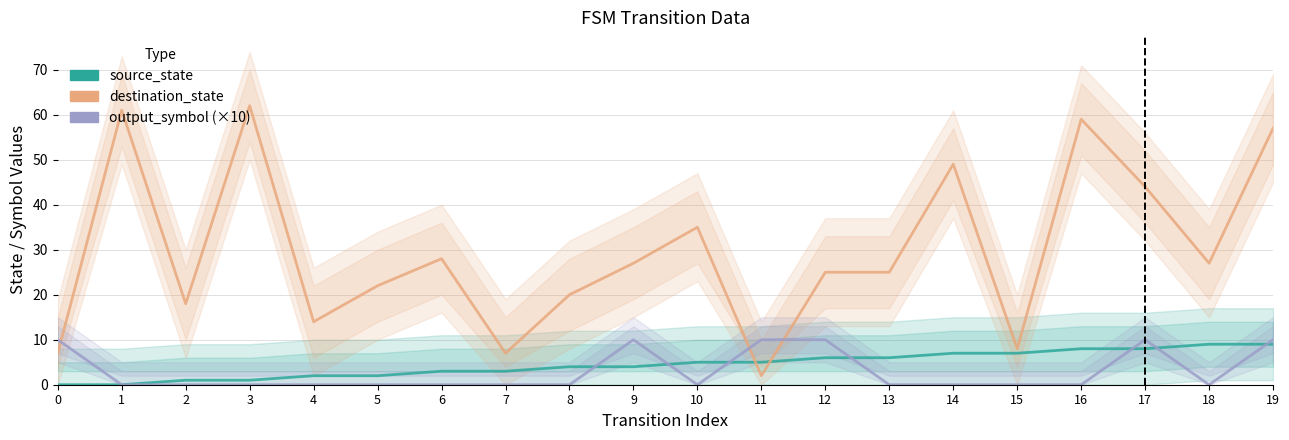

Count the source_state values in the range 2 to 7.

12